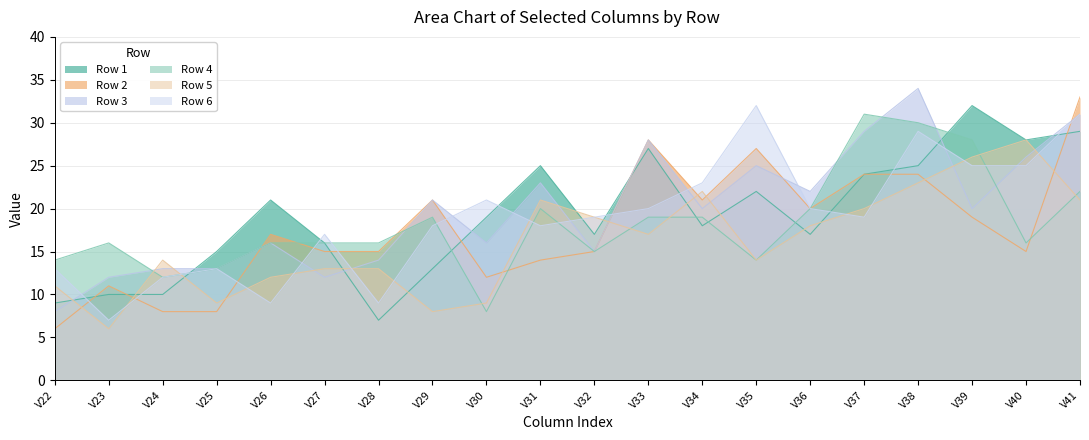

True or false: 3 has a value of 36 at V39.

False